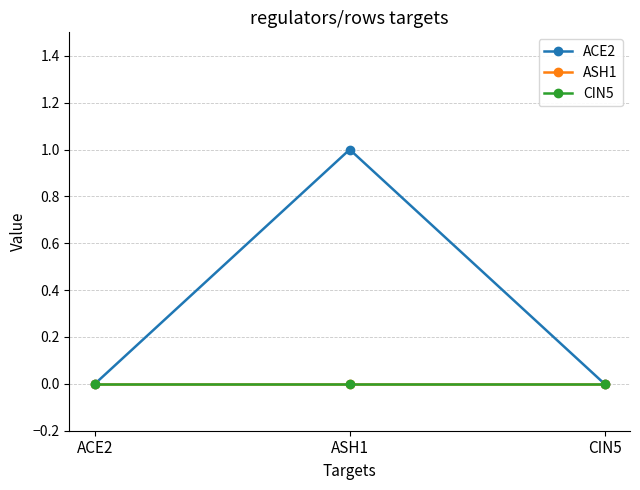

Is this an area chart (filled region under the line)?

No